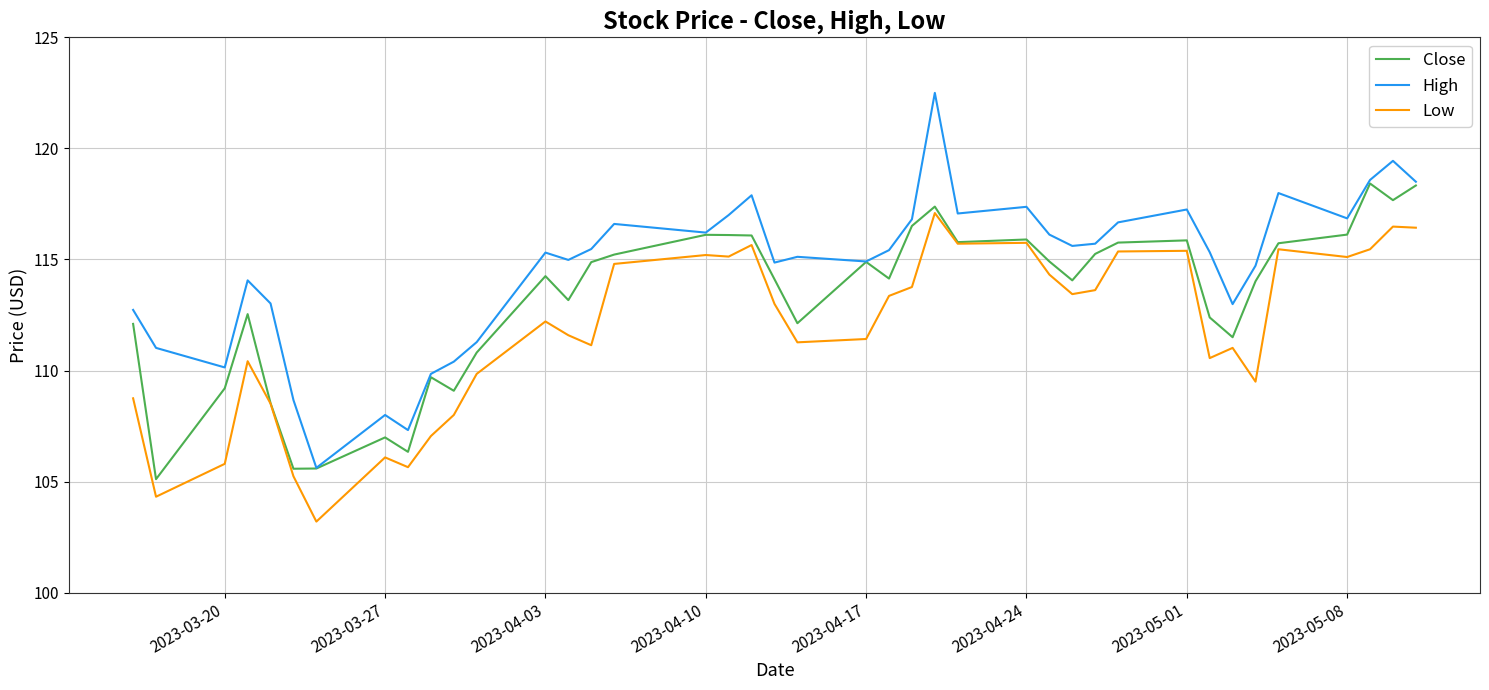

List the series in order of their overall mean, lowest first.

Low, Close, High